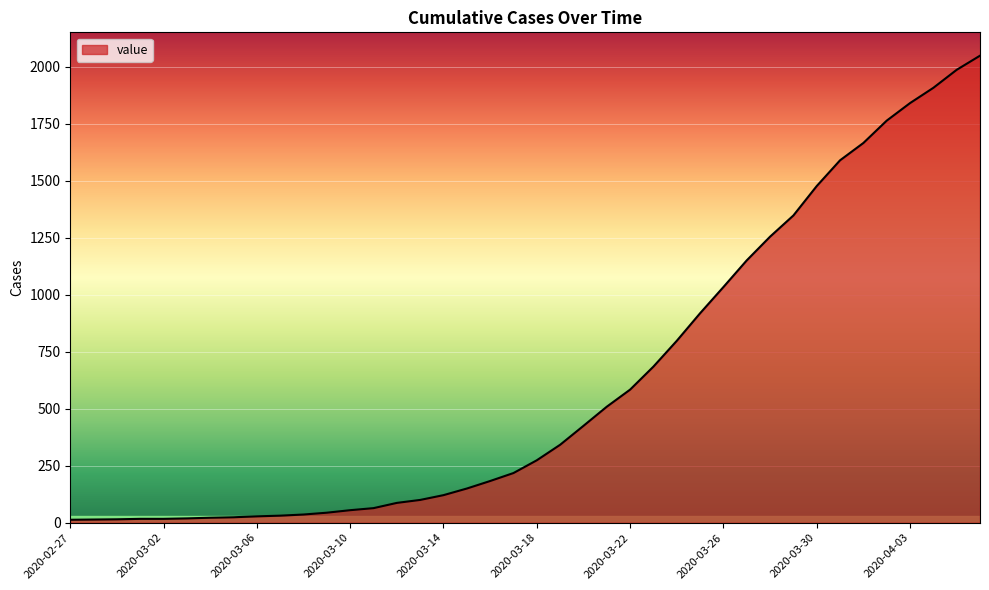

What is the greatest value displayed?

2049